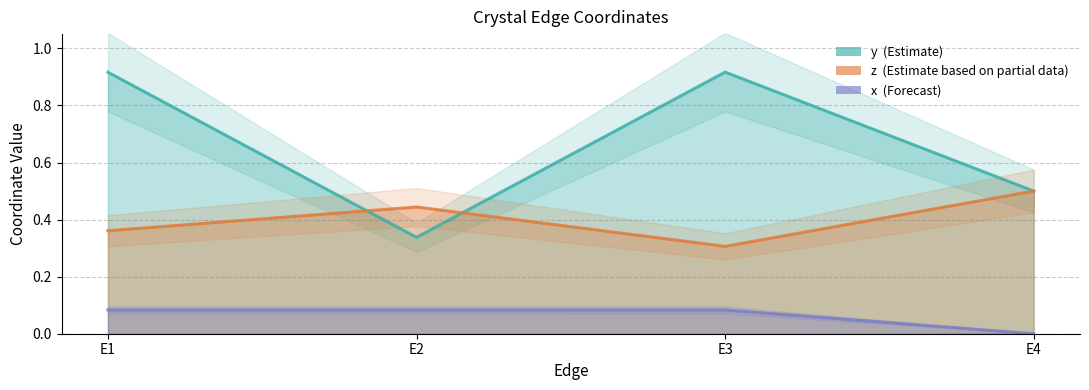

At which category is the sum across all series the highest?

E1